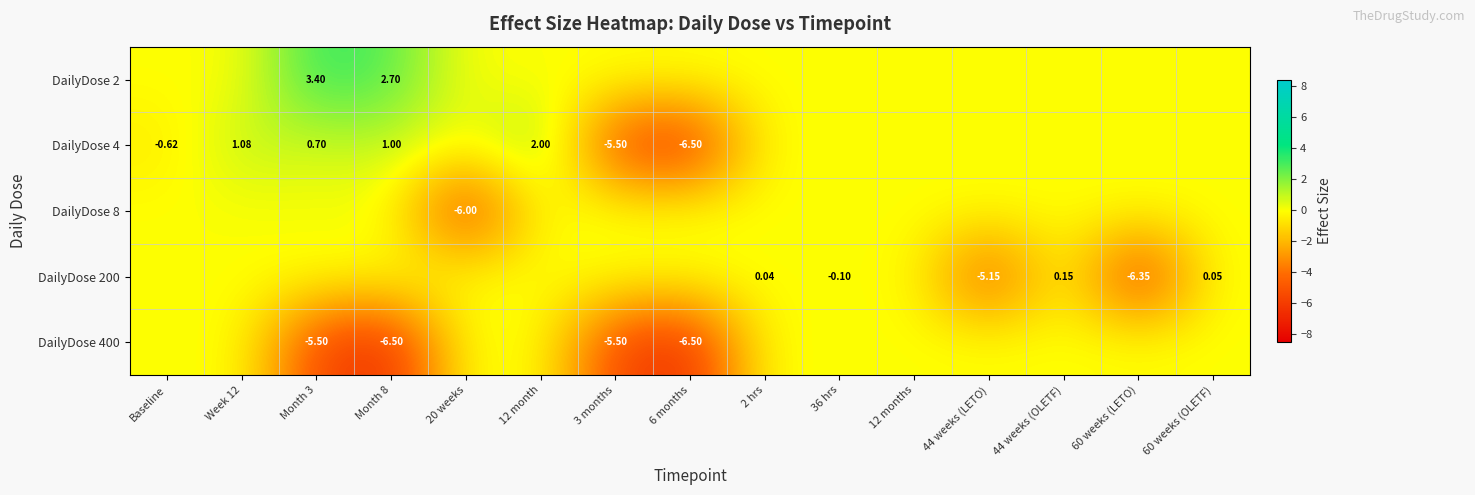

What is the average value of the DailyDose 200 series?

-0.8